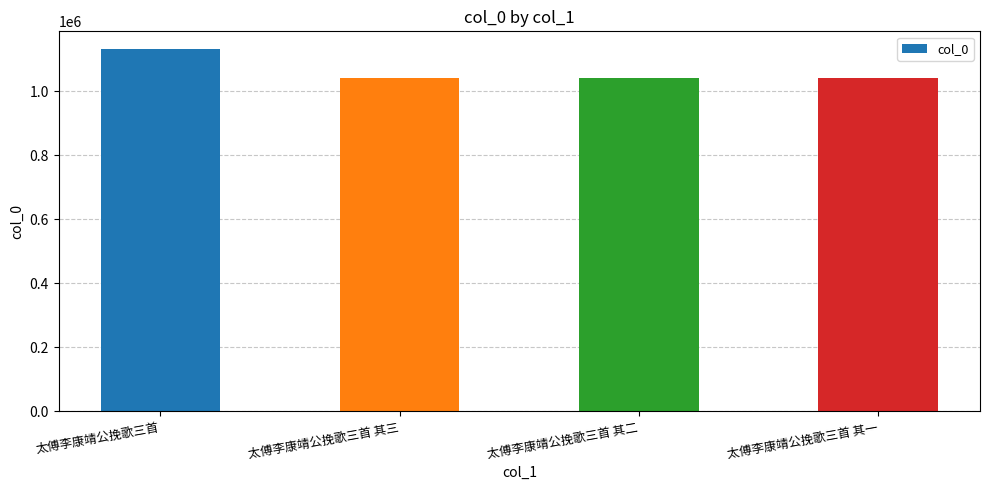

What is the sum of all values?

4253140